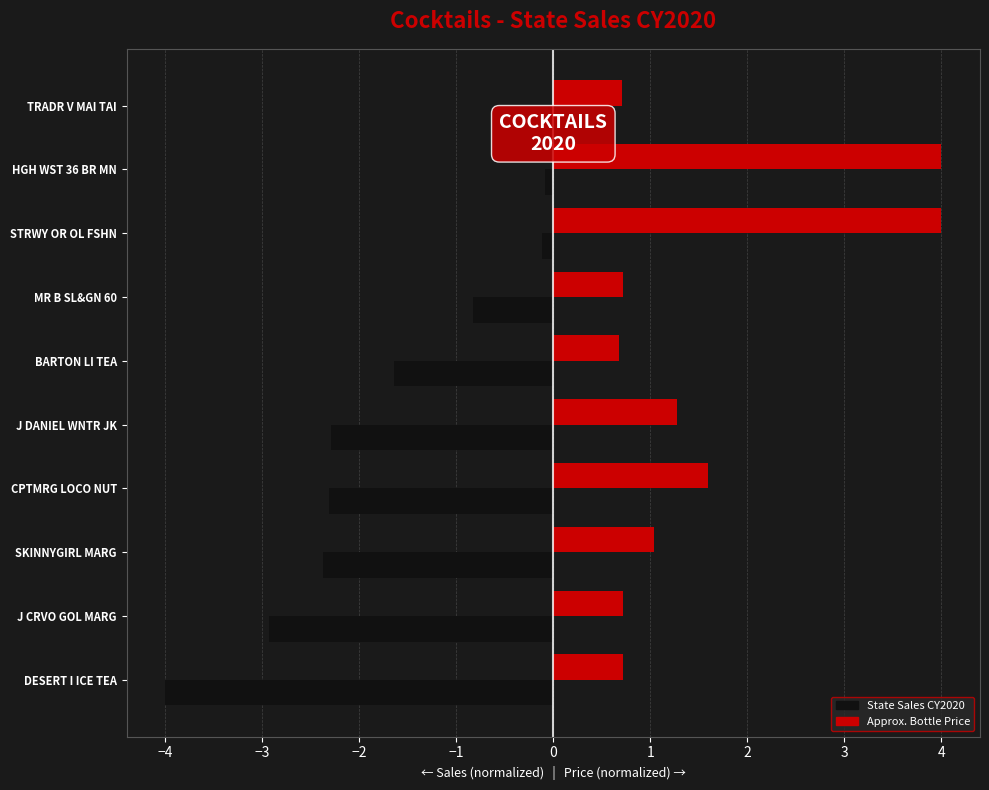

Where is Approx. Bottle Price nearest to the value 2?

CPTMRG LOCO NUT